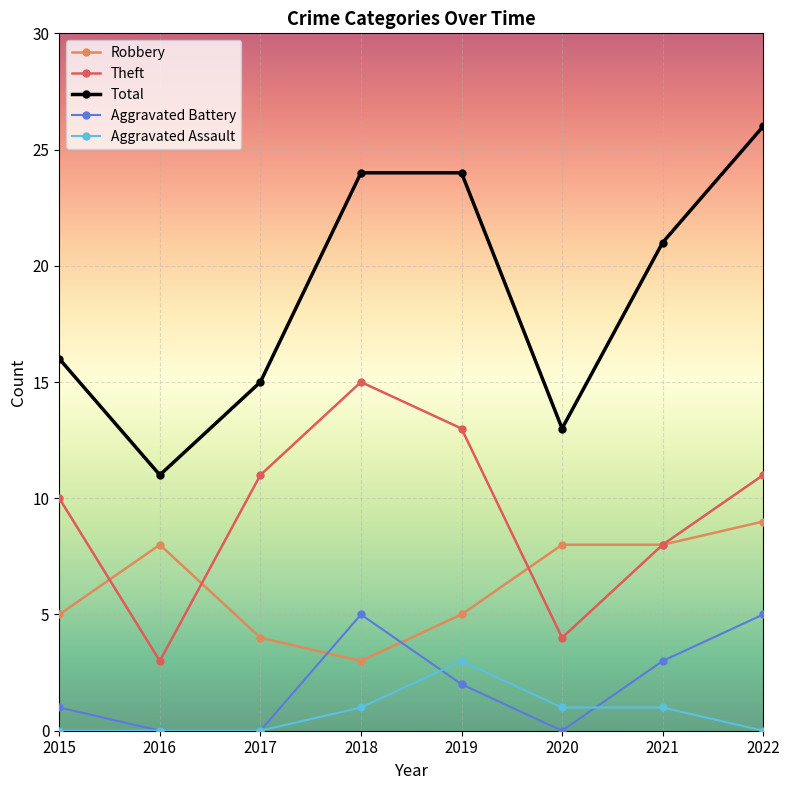

True or false: Robbery and Total intersect in this chart.

False